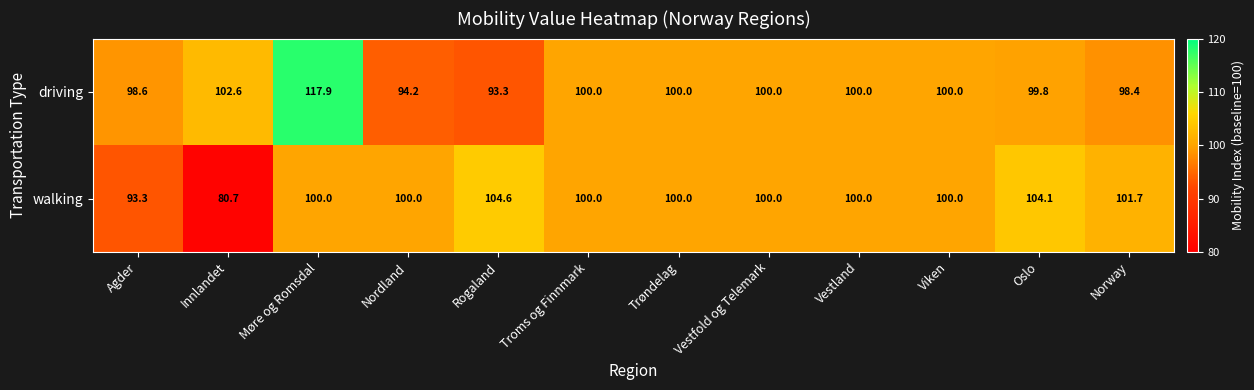

The value of driving at Trøndelag is 100.0. True or false?

True